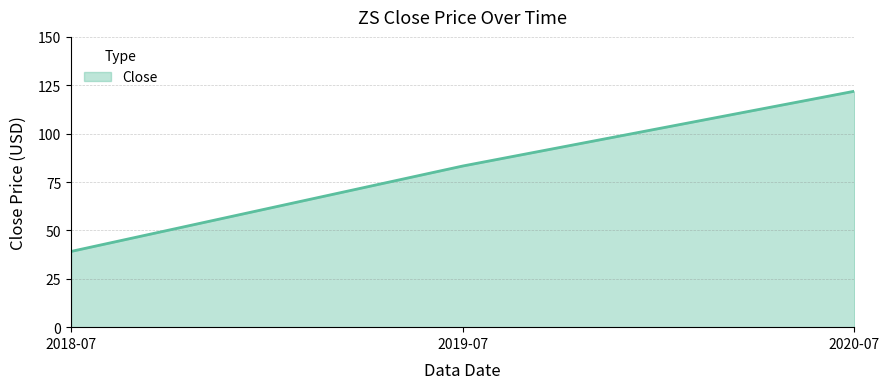

True or false: the data shows 83.3 at 2019-07.

True